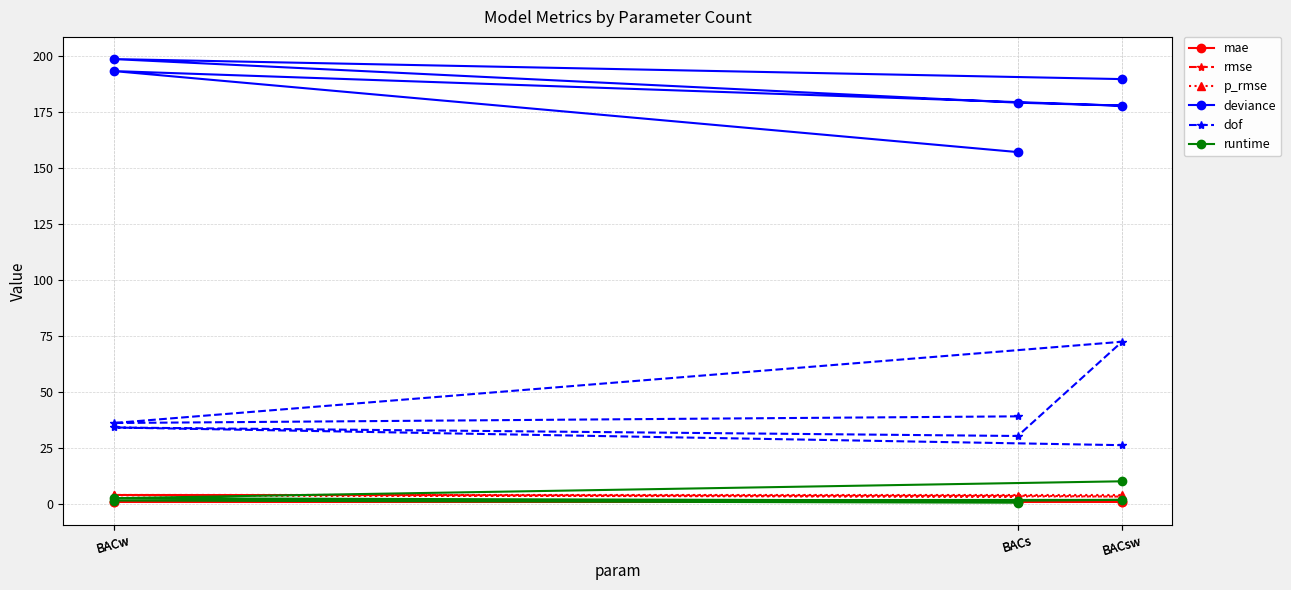

At which label does dof reach its peak?

BACsw